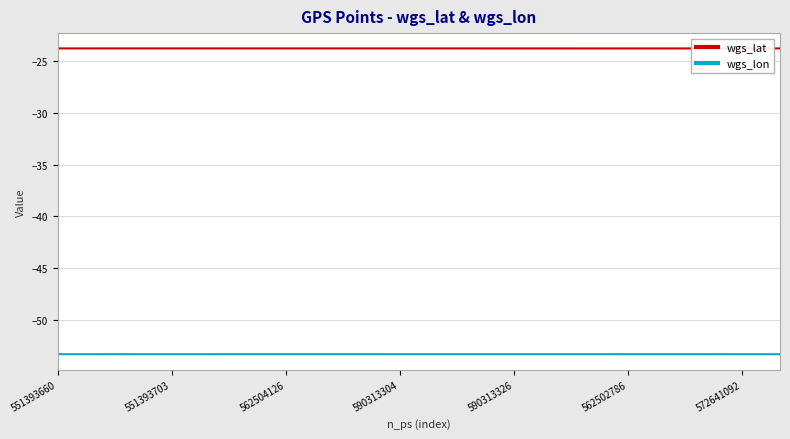

Rank the series at 17 from lowest to highest value.

wgs_lon, wgs_lat